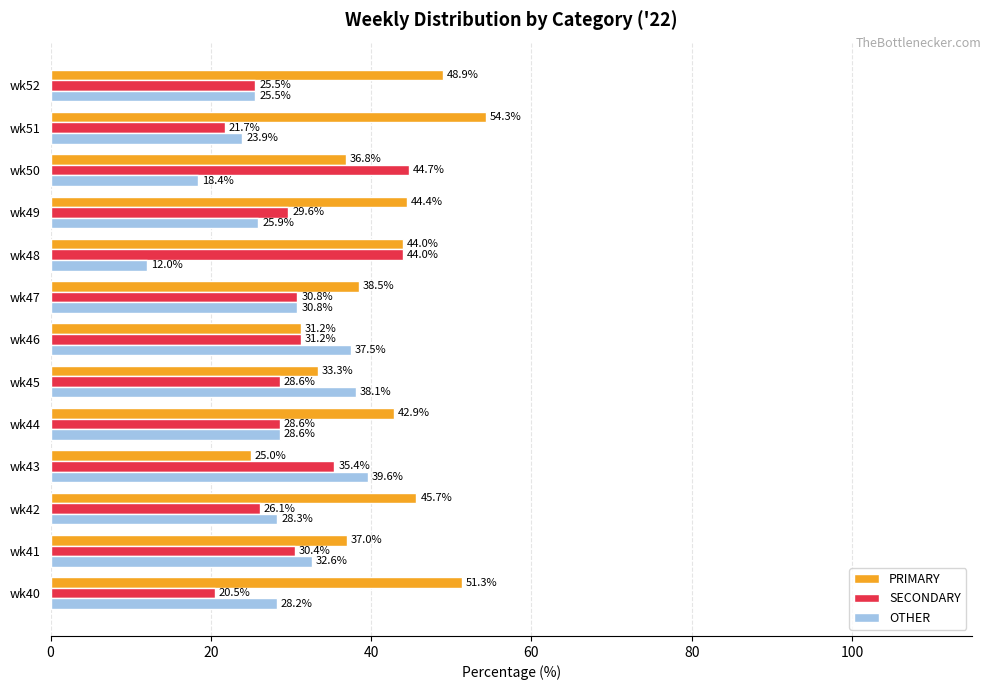

True or false: PRIMARY has a value of 28.4 at wk52.

False